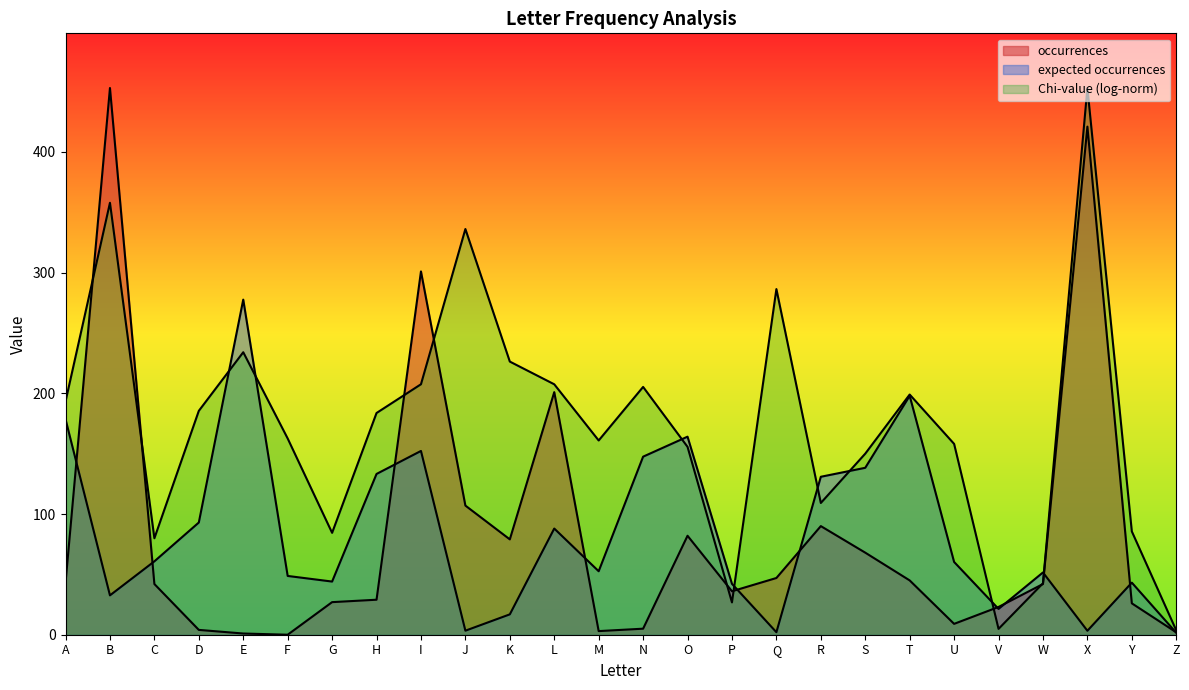

How many lines are shown in the chart?

3